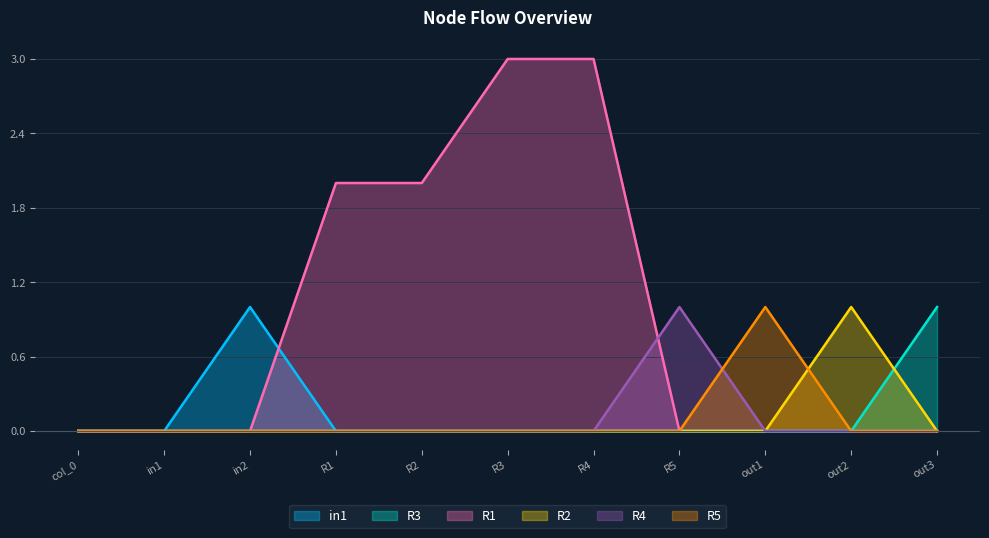

Between in2 and R3, which series saw the biggest shift?

R1